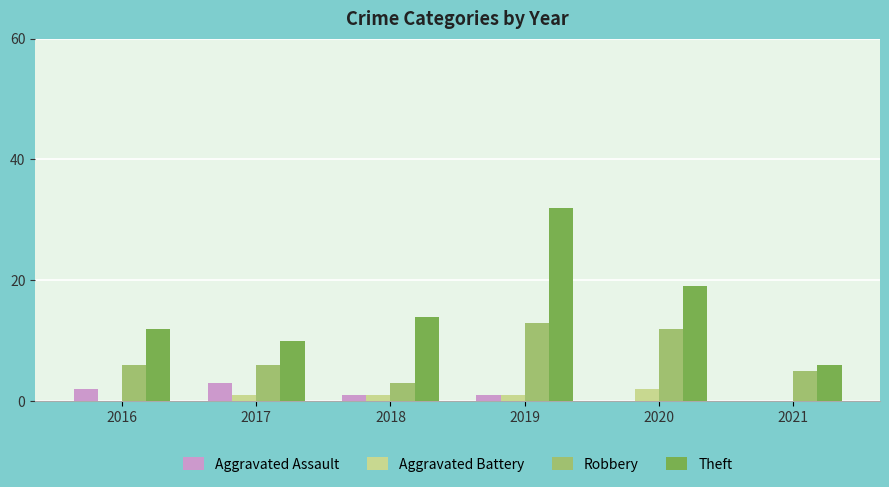

What are all the series names shown in the legend?

Aggravated Assault, Aggravated Battery, Robbery, Theft